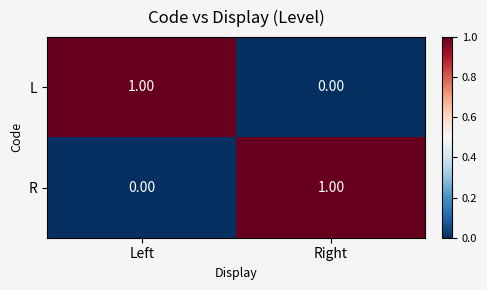

What is the maximum value shown in the chart?

1